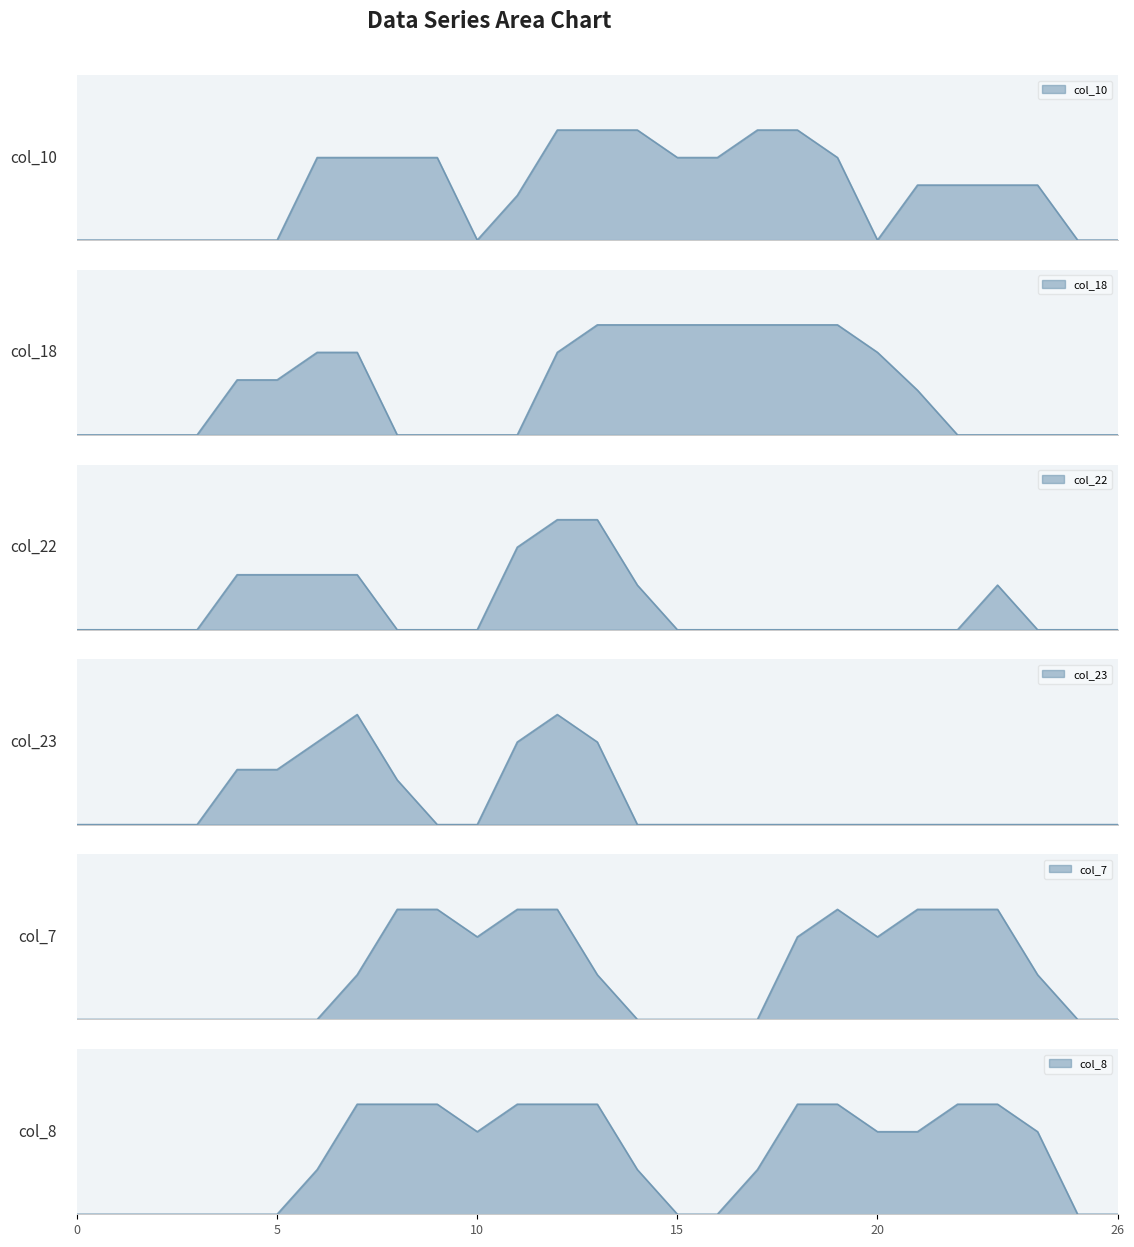

Which has a higher value, 12 or 15?

12